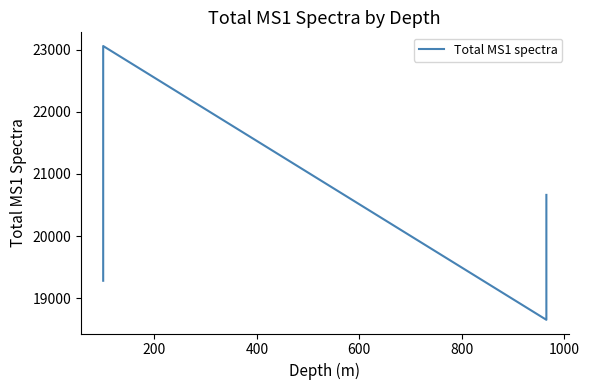

What is the ratio of the value at 200 to the value at 600?

1.1